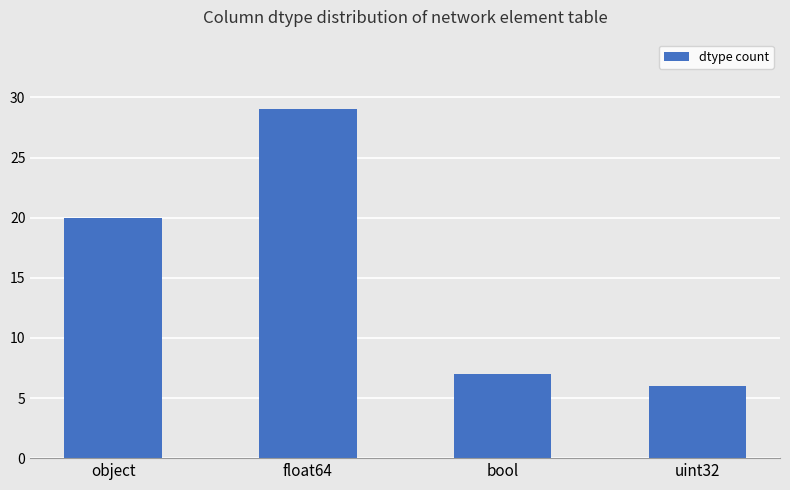

What position from the right is uint32?

1